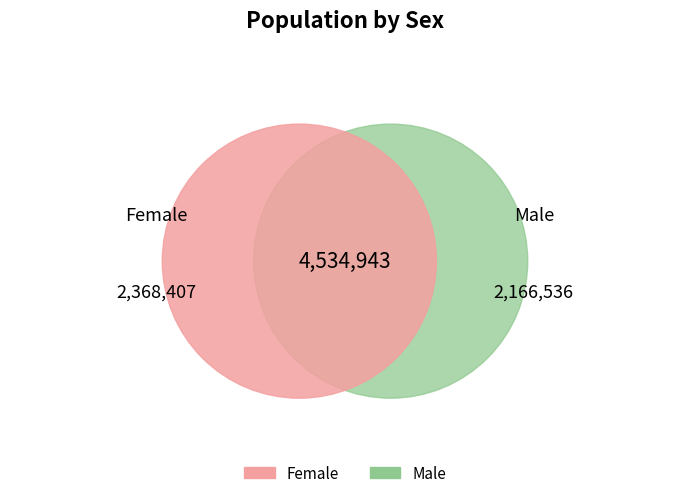

Is the sum of Male and Female greater than half?

Yes